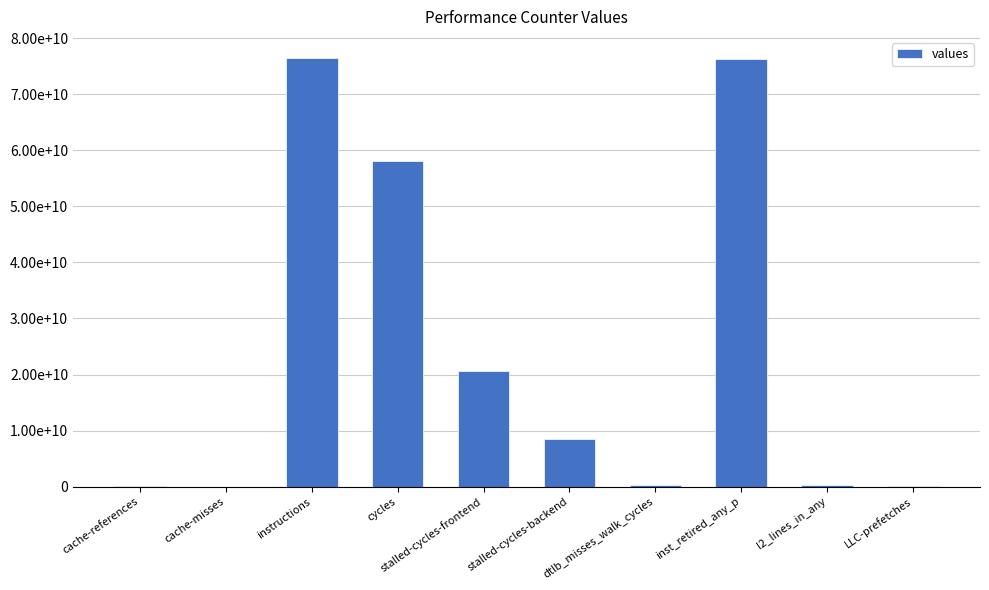

What is the average value?

24055505631